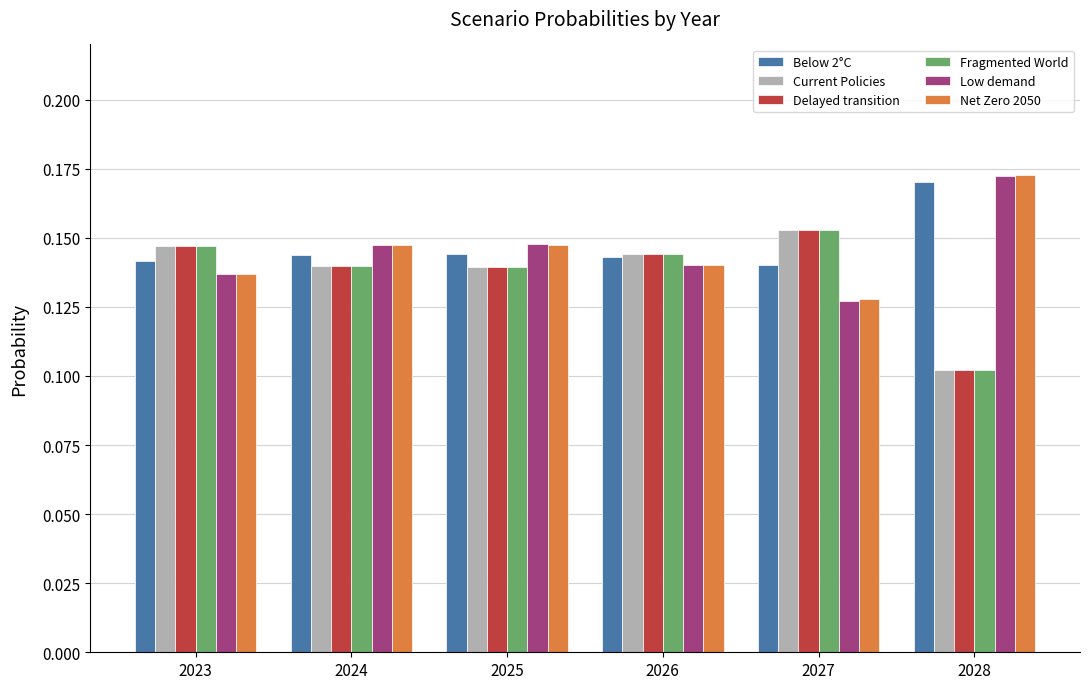

How many bars are there in total?

36